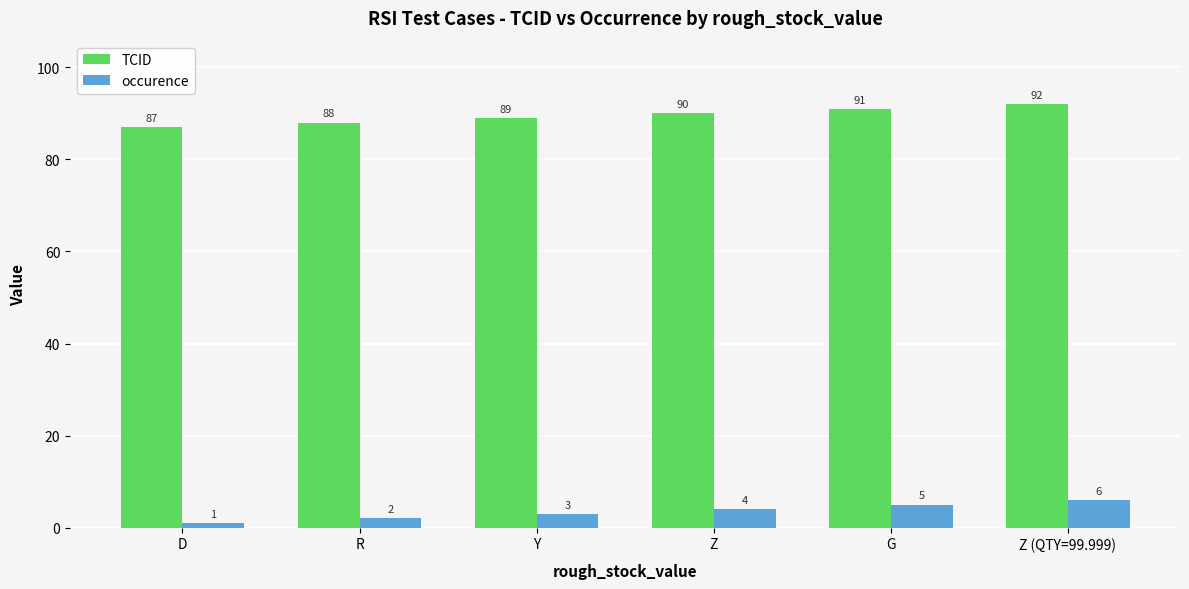

What is the spread (max minus min) of values at G?

86